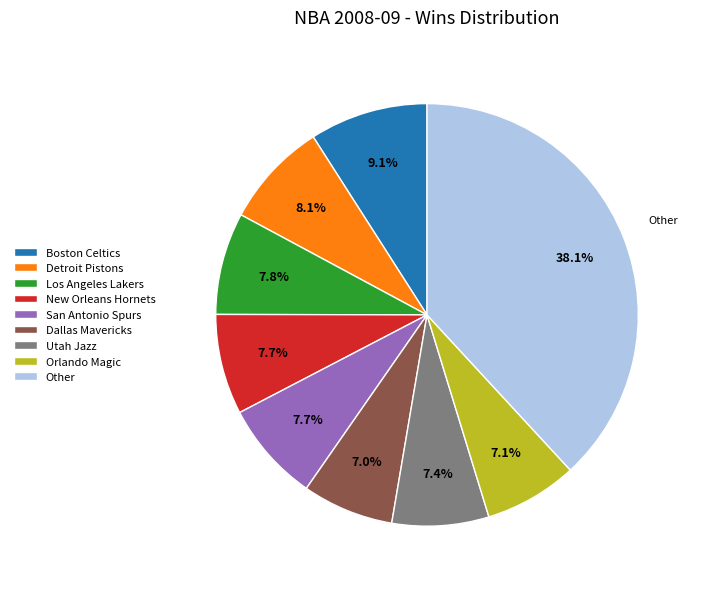

To the nearest percent, what percentage of the pie is Dallas Mavericks?

7%